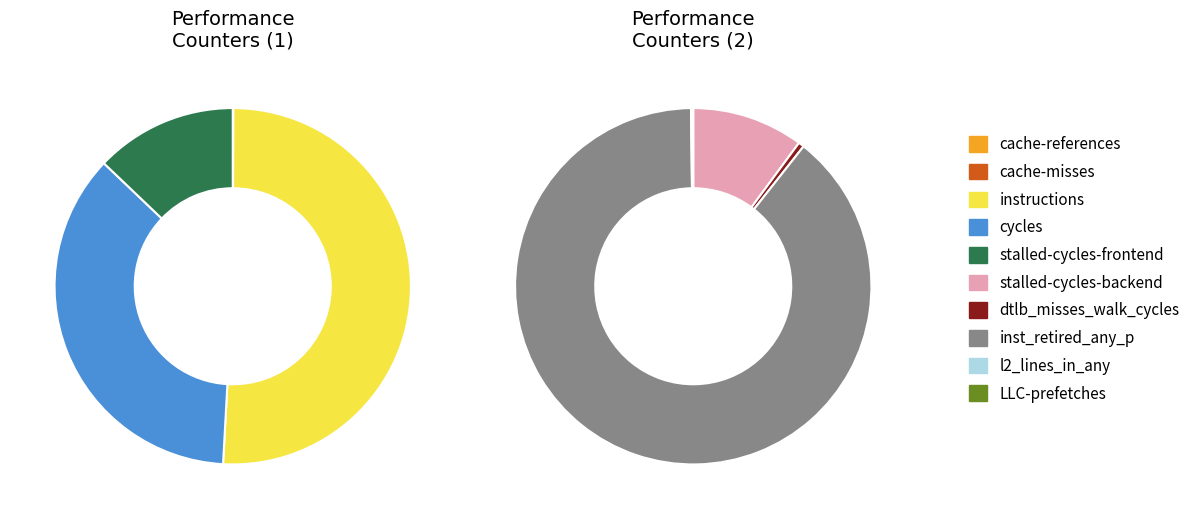

Which category has the biggest portion of the pie?

instructions